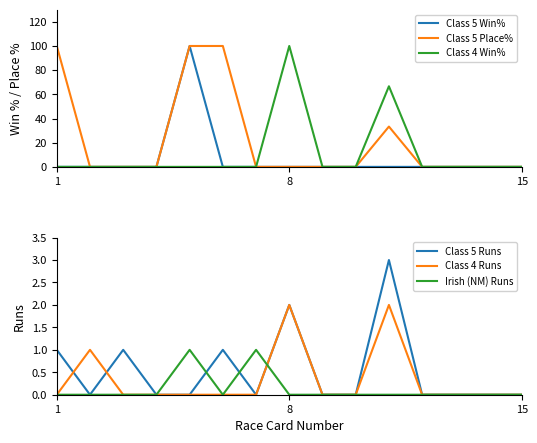

What is the highest value of the Class 5 Runs series?

3